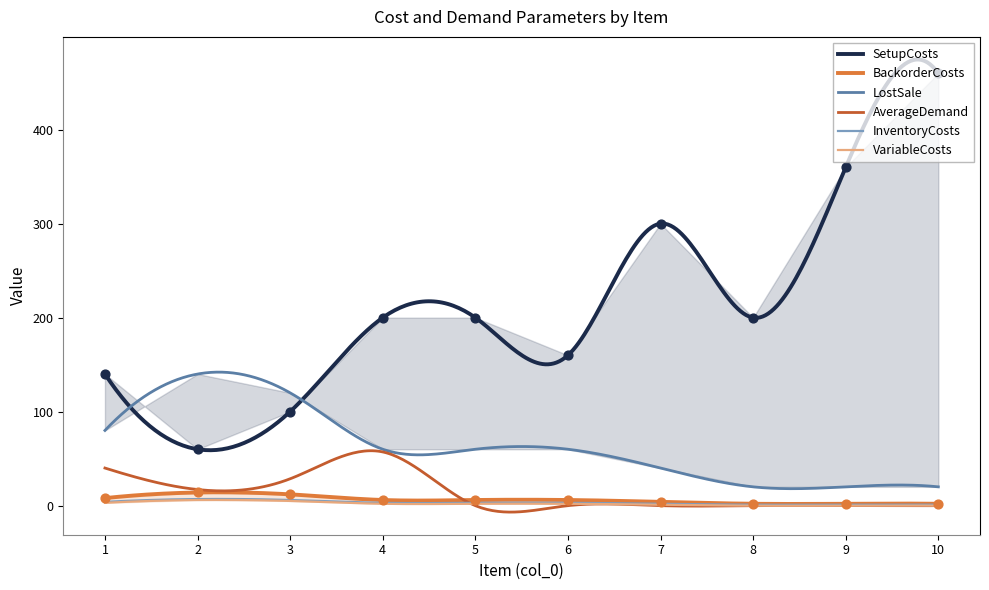

What is the total value across all series at 4?

328.1